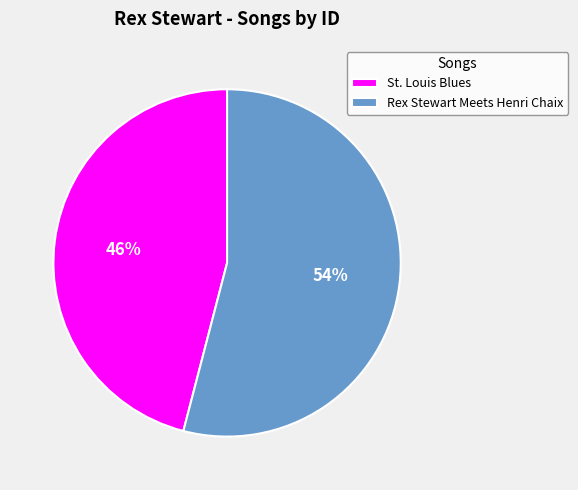

Count the number of slices in the pie.

2